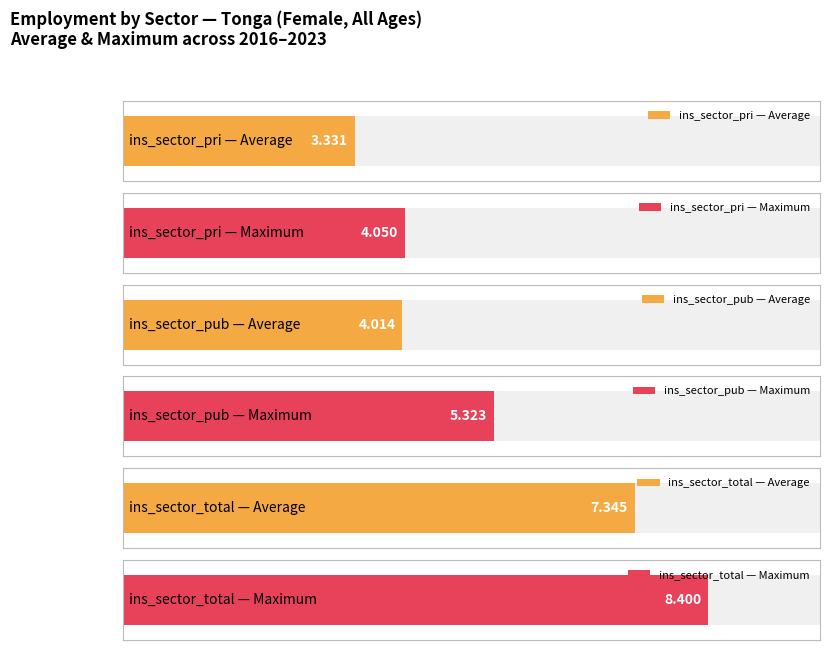

What is the greatest value displayed?

8.4